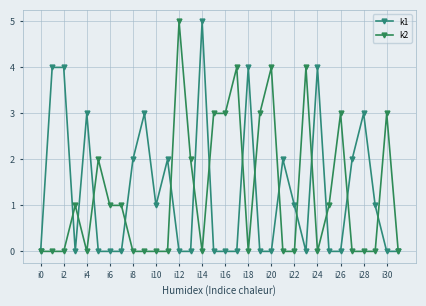

In k2, how many points are lower than both neighbors (excluding endpoints)?

4